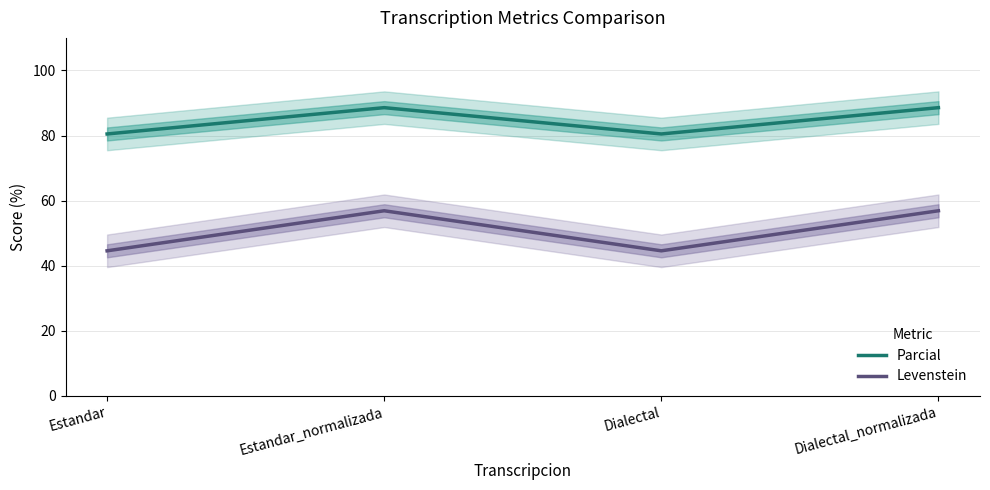

Rank the series by their average value, from lowest to highest.

Levenstein, Parcial